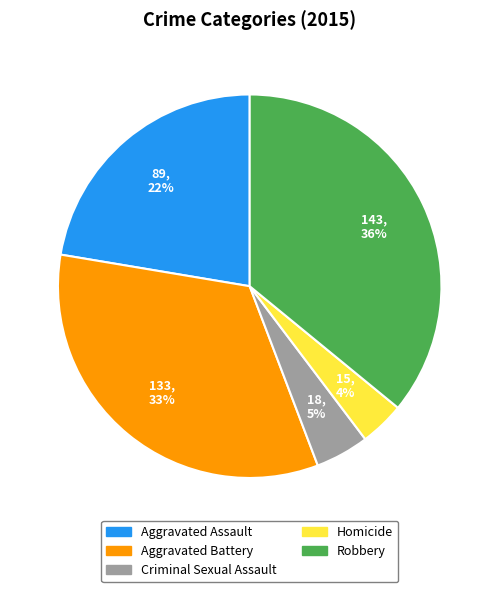

Approximately how many times larger is the value at Aggravated Assault compared to Robbery?

0.6